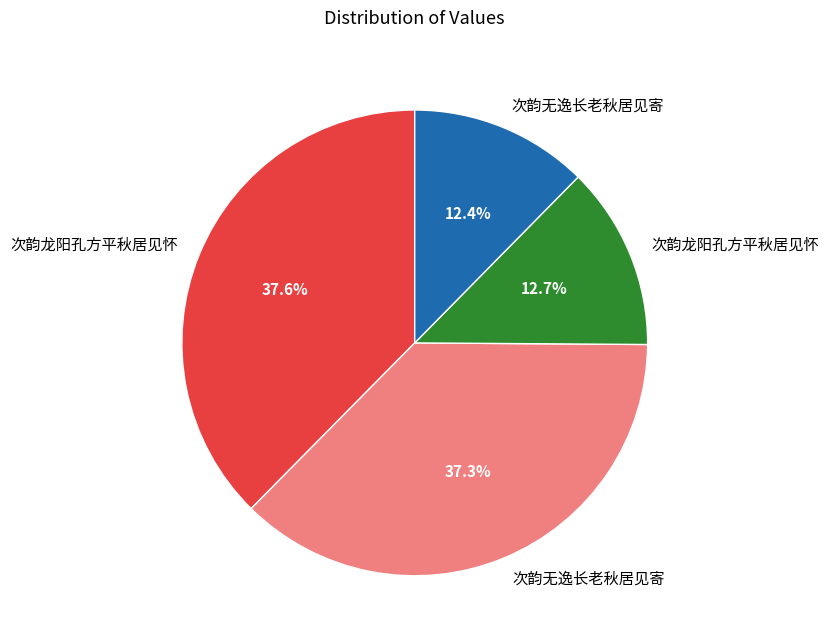

Is there a majority slice in this chart?

No